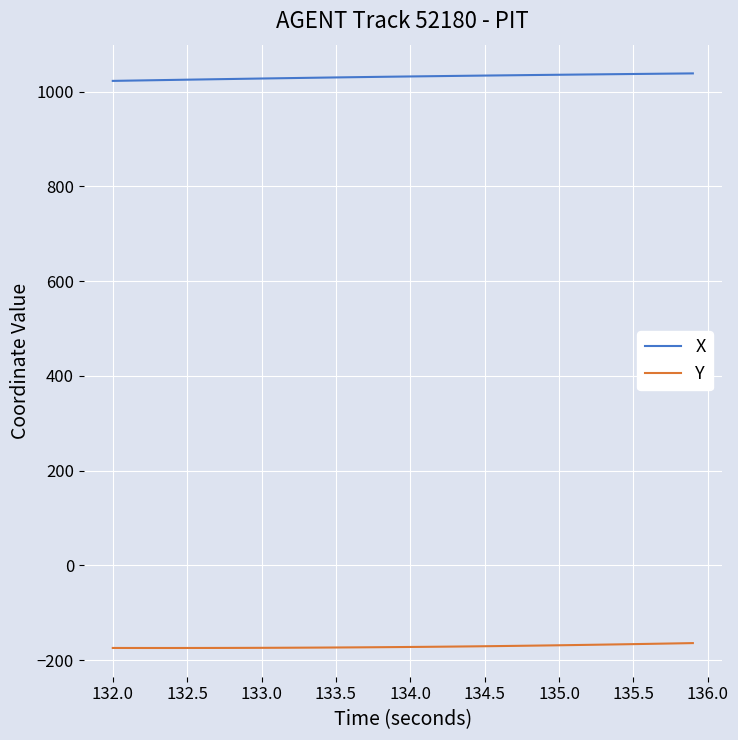

List the series in order of their peak value, highest first.

X, Y